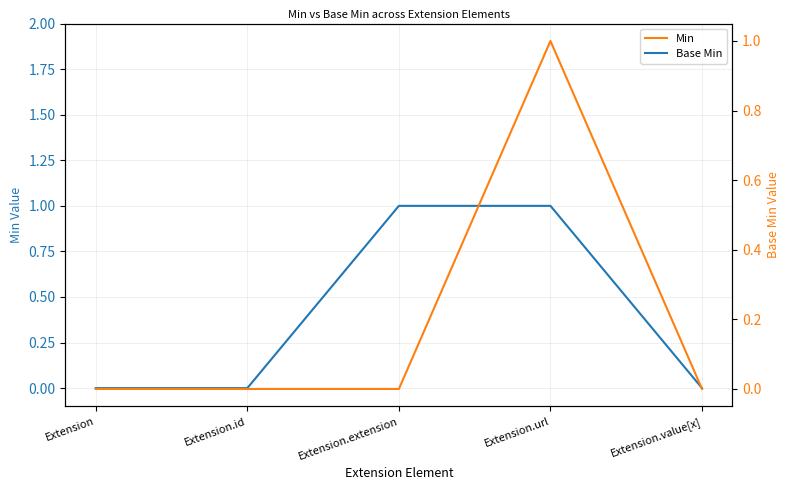

Is it true that Base Min equals 1 at Extension.value[x]?

False